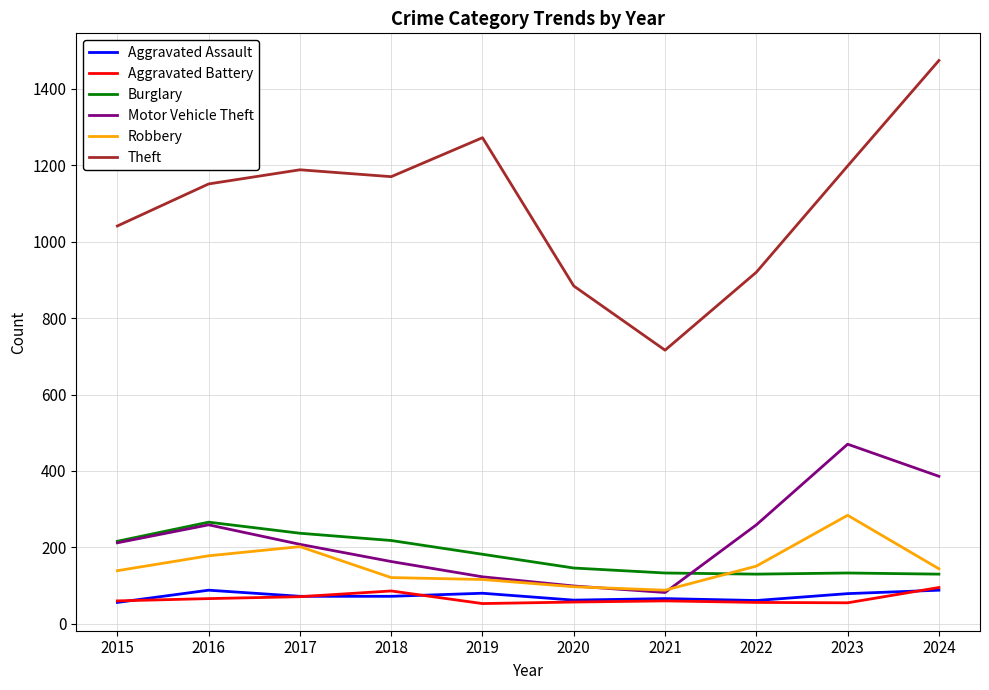

True or false: Theft and Motor Vehicle Theft intersect in this chart.

False